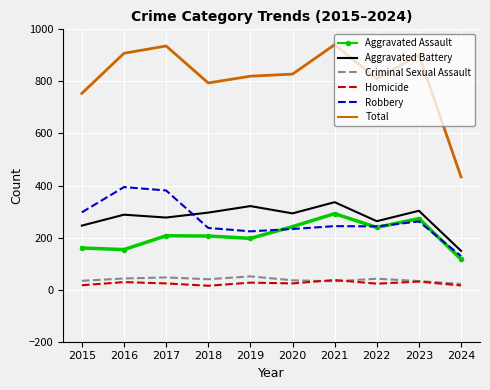

What is the maximum value for Homicide?

37